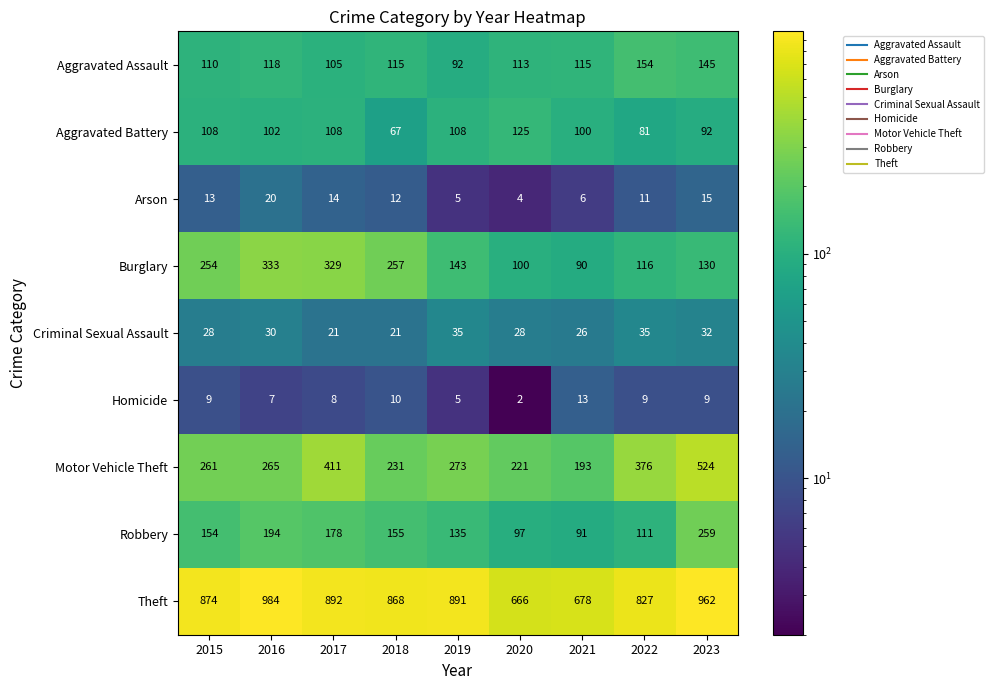

What is the sum of all Criminal Sexual Assault values?

256